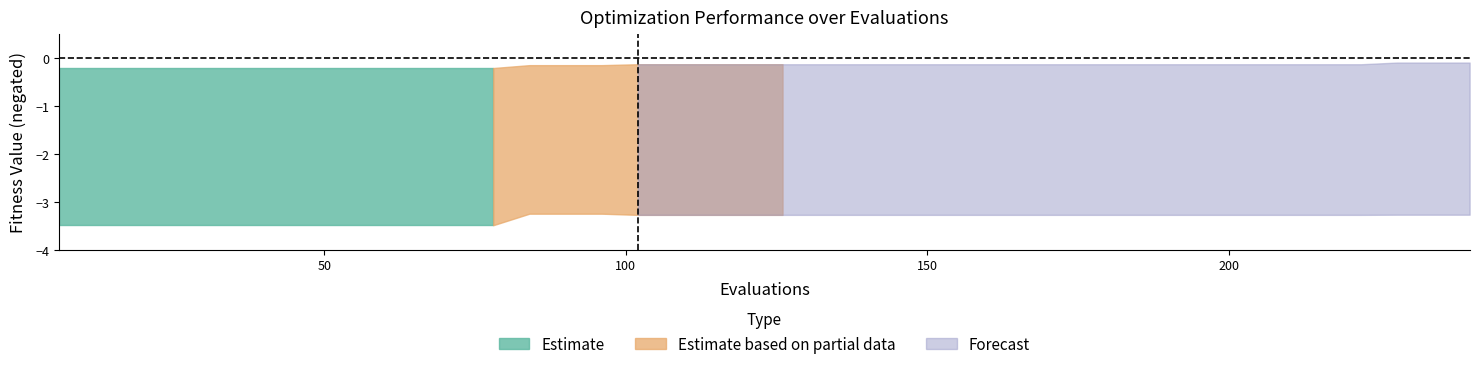

How many data points does each series have?

40